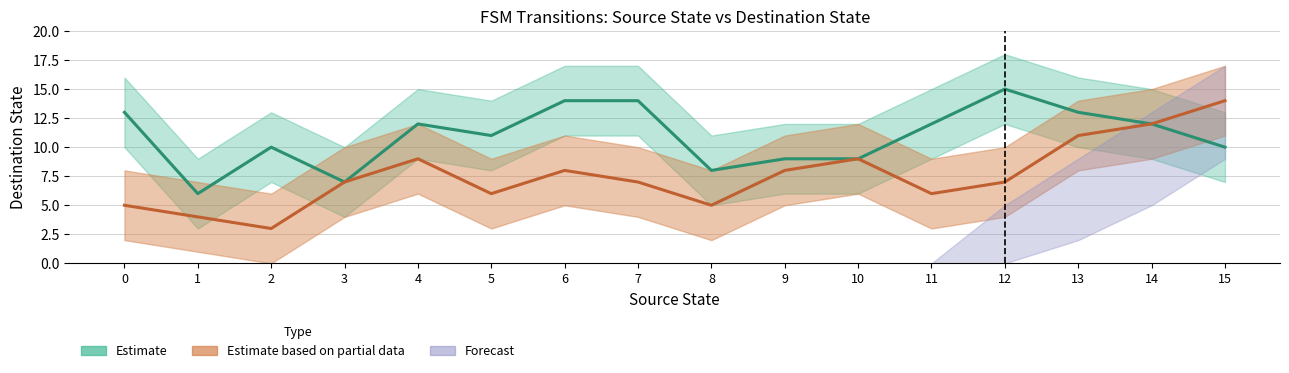

Does the chart have visible grid lines?

Yes